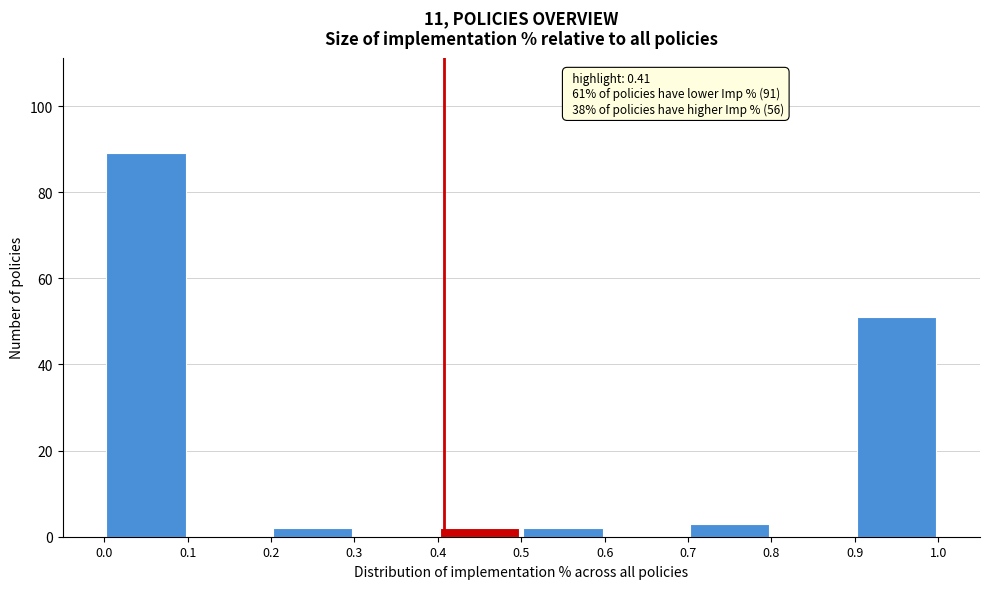

Which range on the x-axis has the tallest bar?

0.0 to 0.1